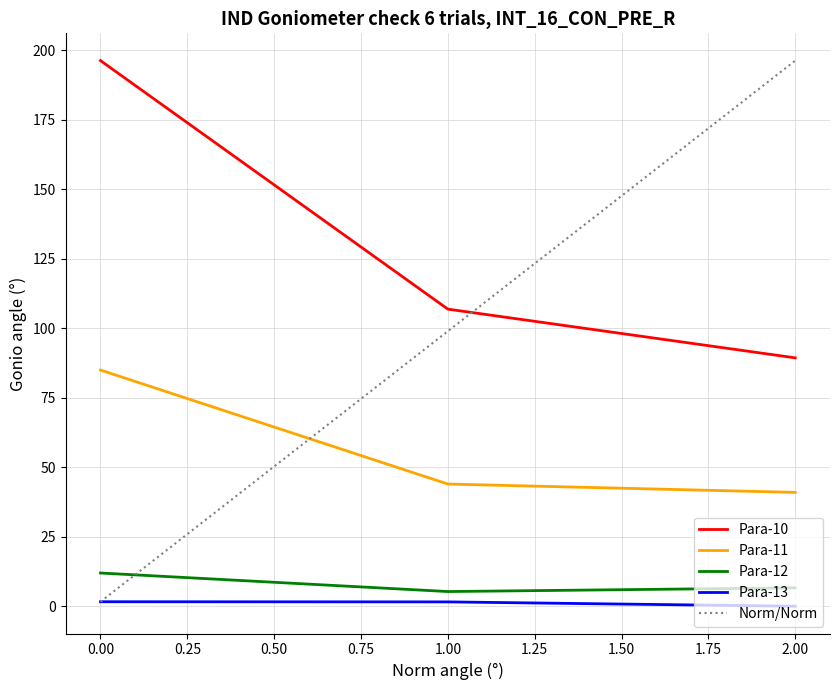

List the series in order of their peak value, highest first.

Para-10, Para-11, Para-12, Para-13